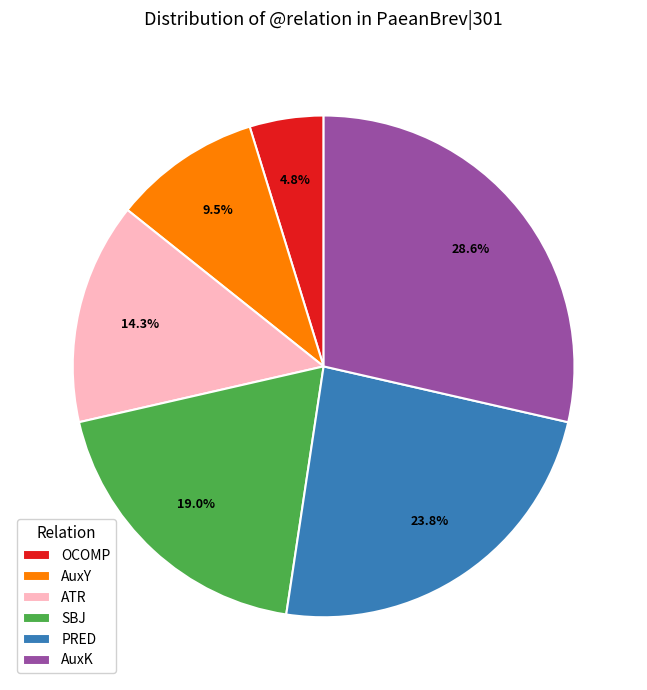

Rank the categories by value from lowest to highest.

OCOMP, AuxY, ATR, SBJ, PRED, AuxK